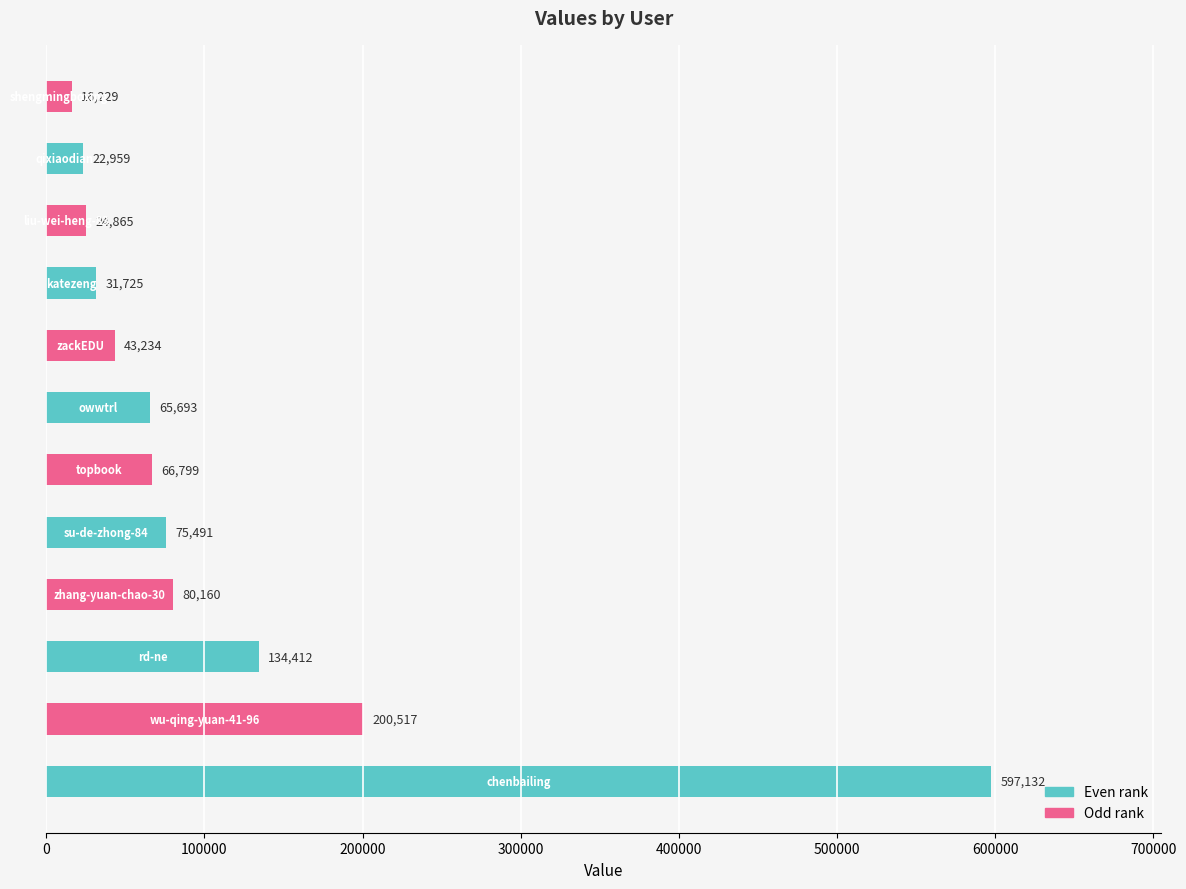

What is the maximum value shown in the chart?

597132